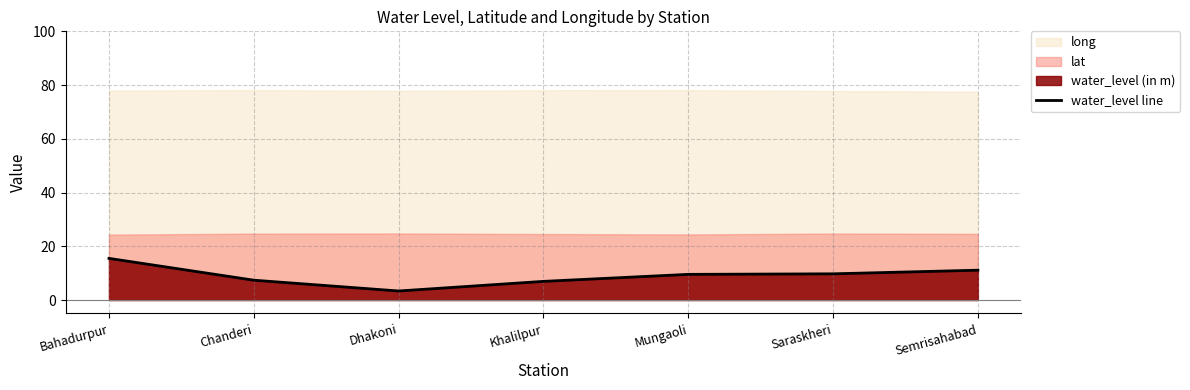

What is the maximum value shown in the chart?

15.5